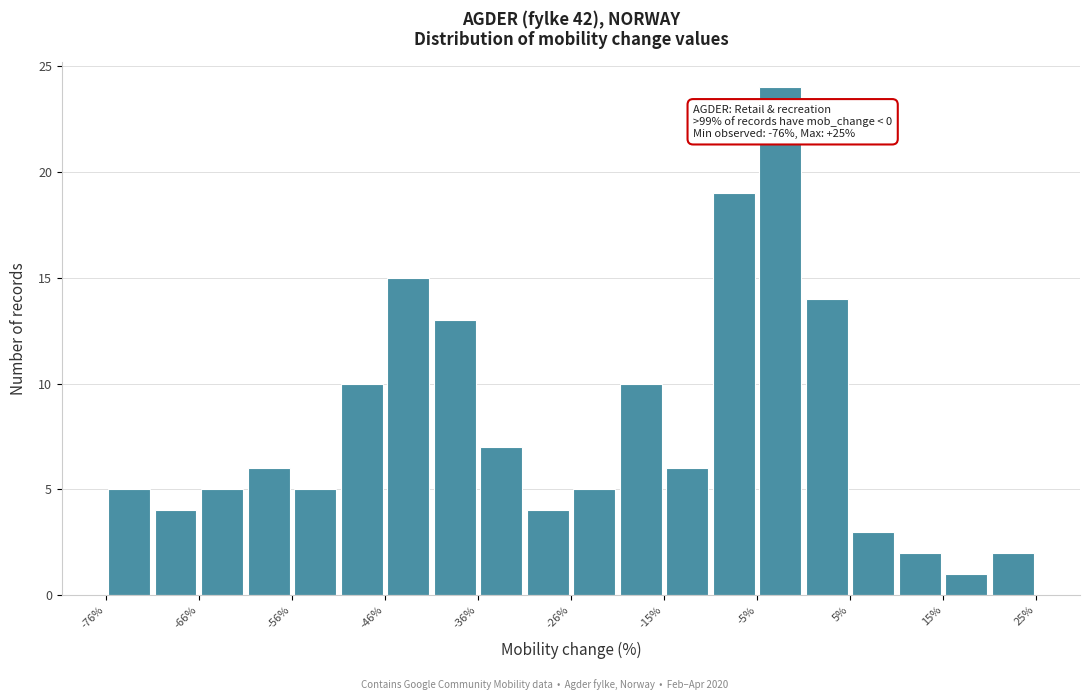

Read against the x-axis, roughly where is the centre of the tallest bar?

-2